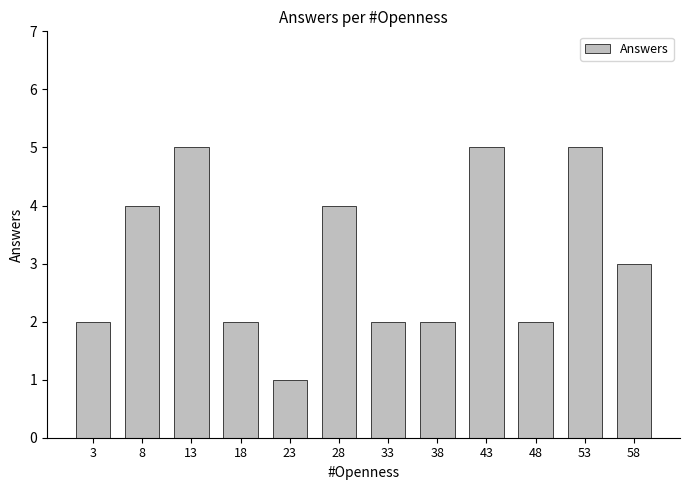

At which category does the chart reach its minimum across all series?

23